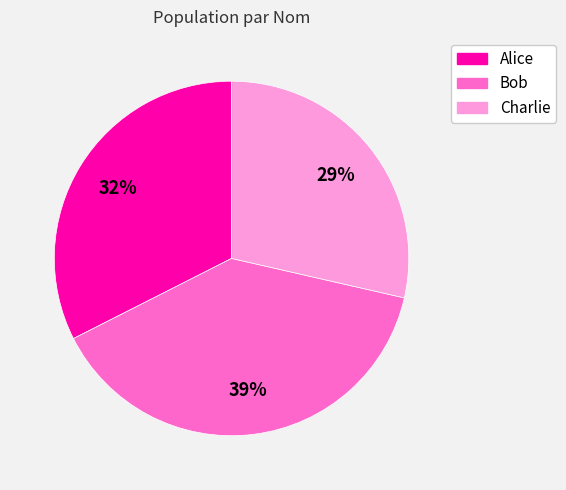

Which slice is the largest?

Bob